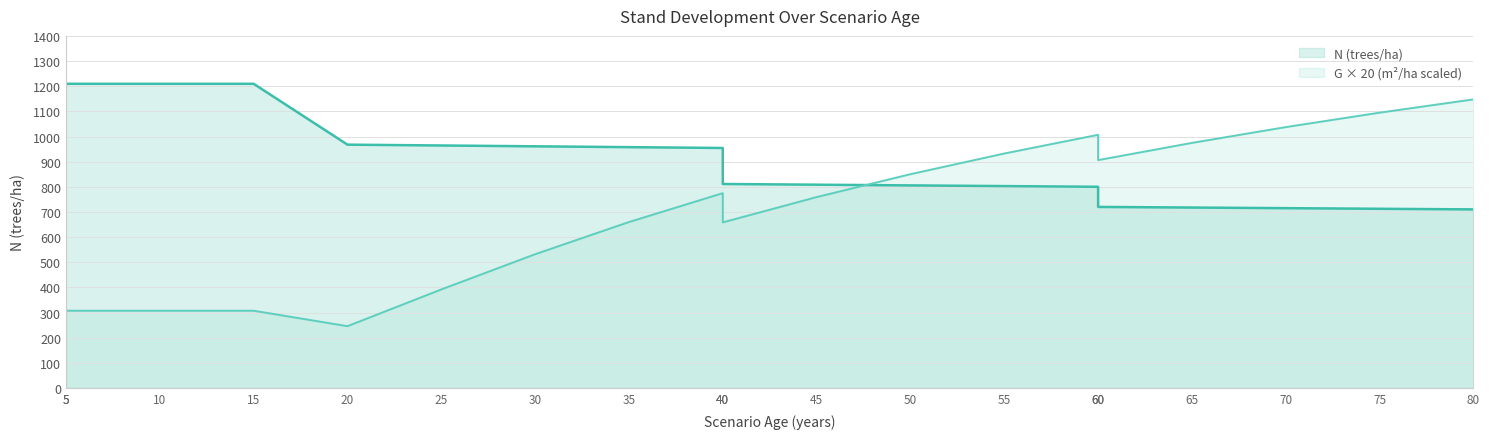

The G × 20 (m²/ha scaled) series shows 1227.8 at 50. True or false?

False